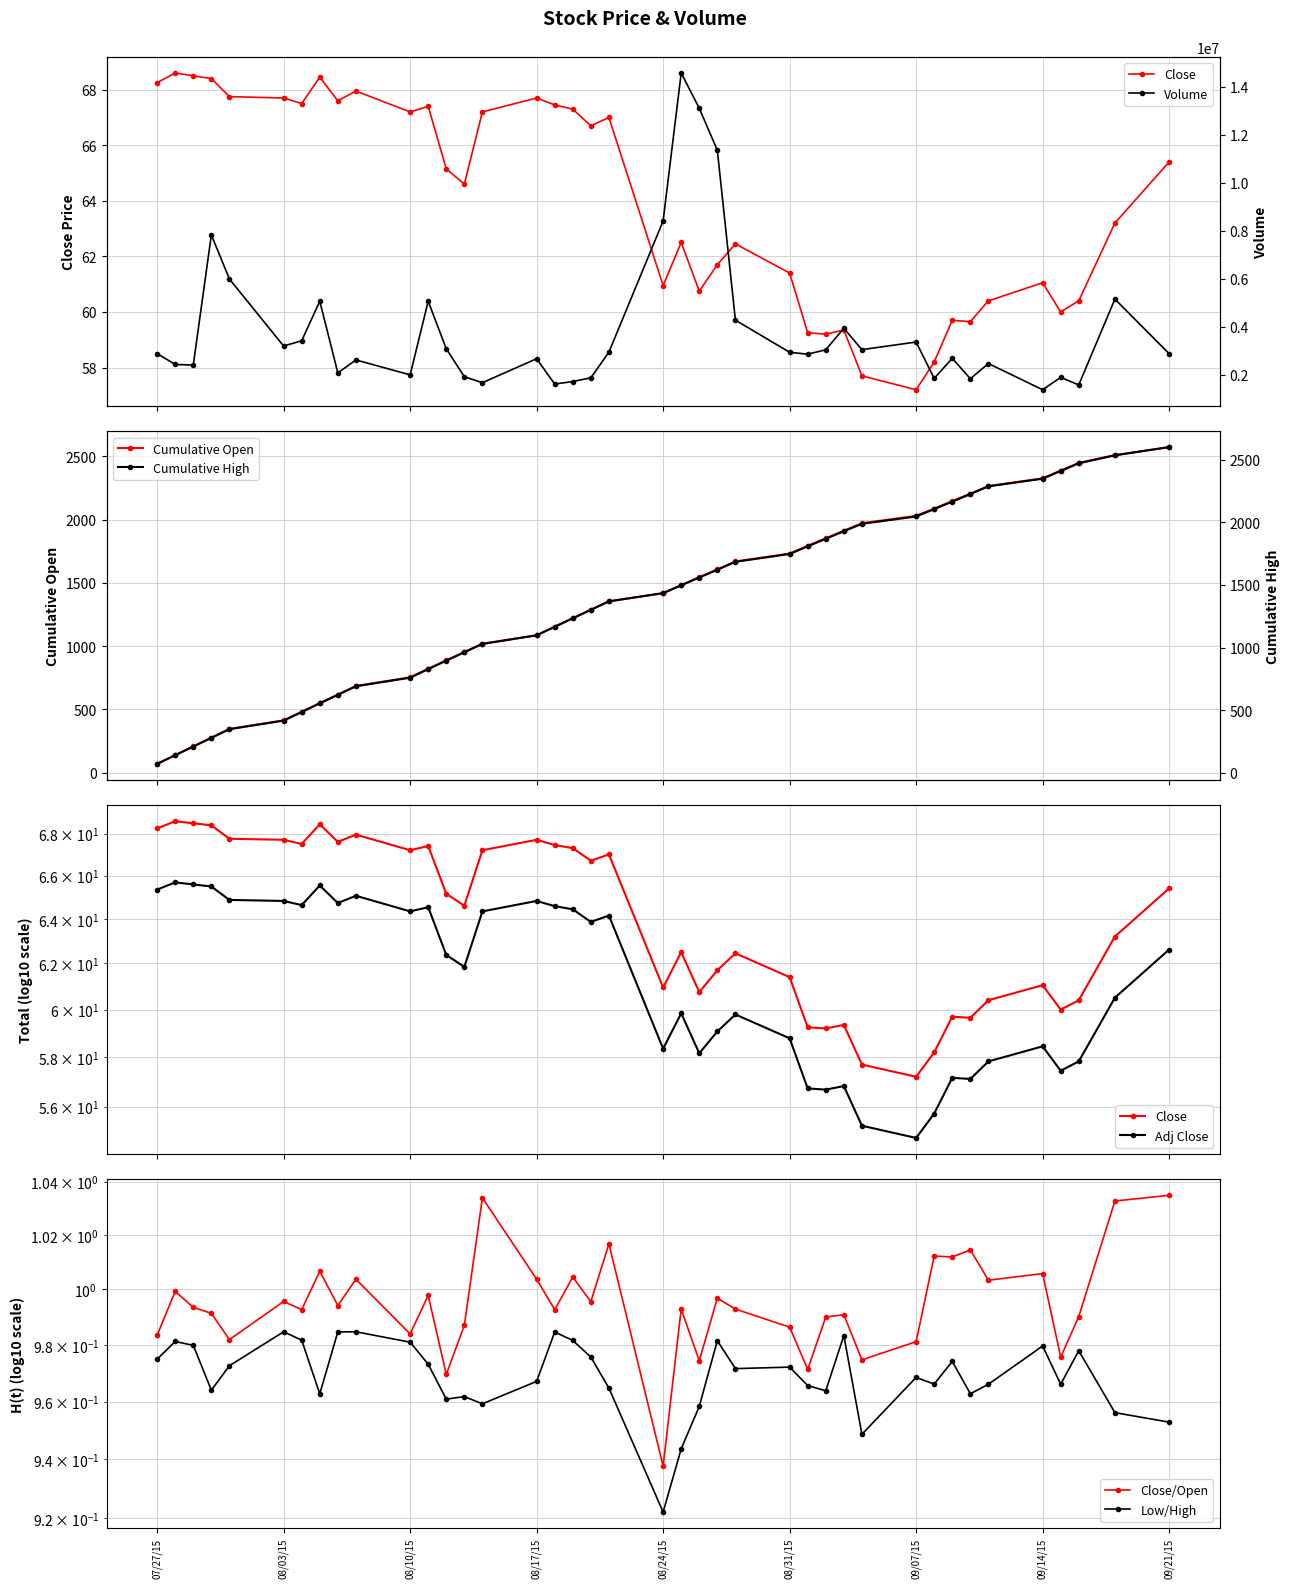

What is the sum of all Low values?

2449.9